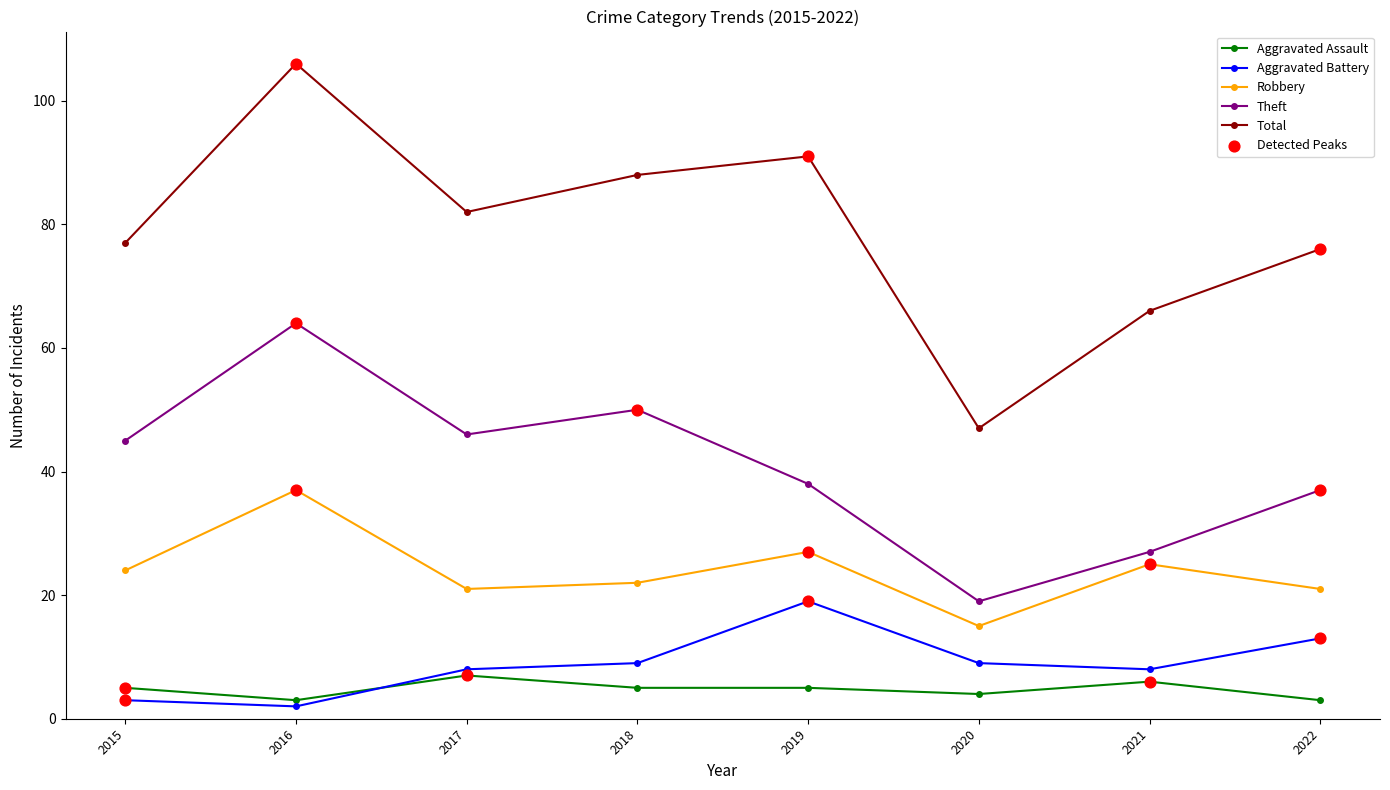

What is the total value across all series at 2020?

94